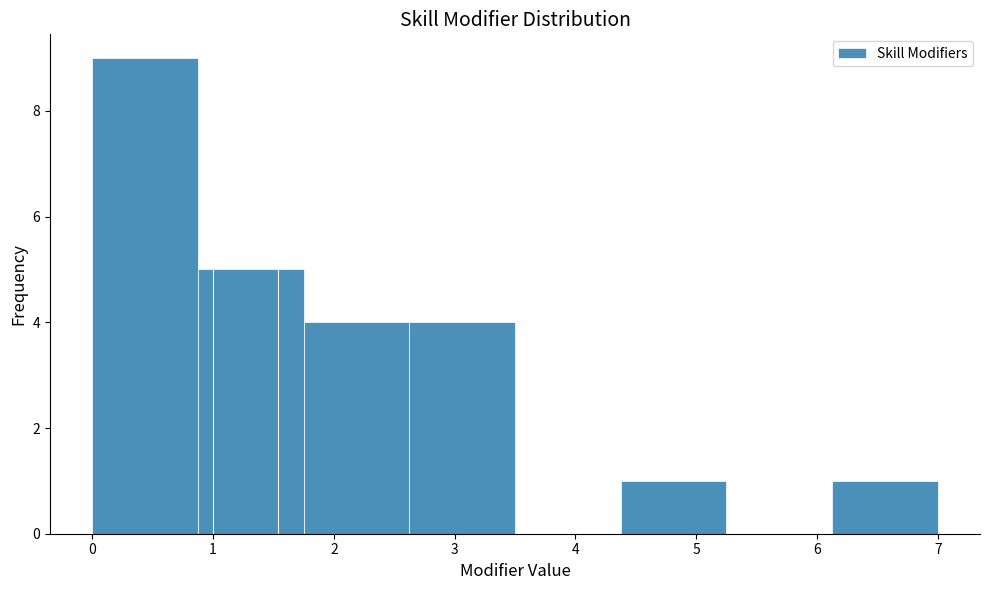

Reading left to right, transcribe this chart: for each bar, give the range it covers on the x-axis and its height. Neither the bar edges nor the heights are printed on the chart, so give them approximately, as read against the axes.

0.0 to 0.9: 9
0.9 to 1.8: 5
1.8 to 2.6: 4
2.6 to 3.5: 4
3.5 to 4.4: 0
4.4 to 5.3: 1
5.3 to 6.1: 0
6.1 to 7.0: 1